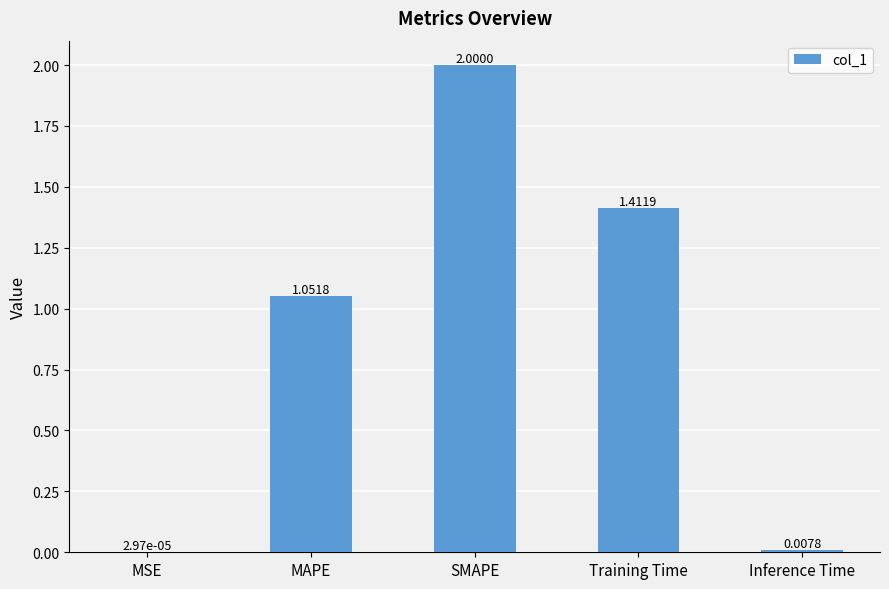

What is the maximum value shown in the chart?

2.0